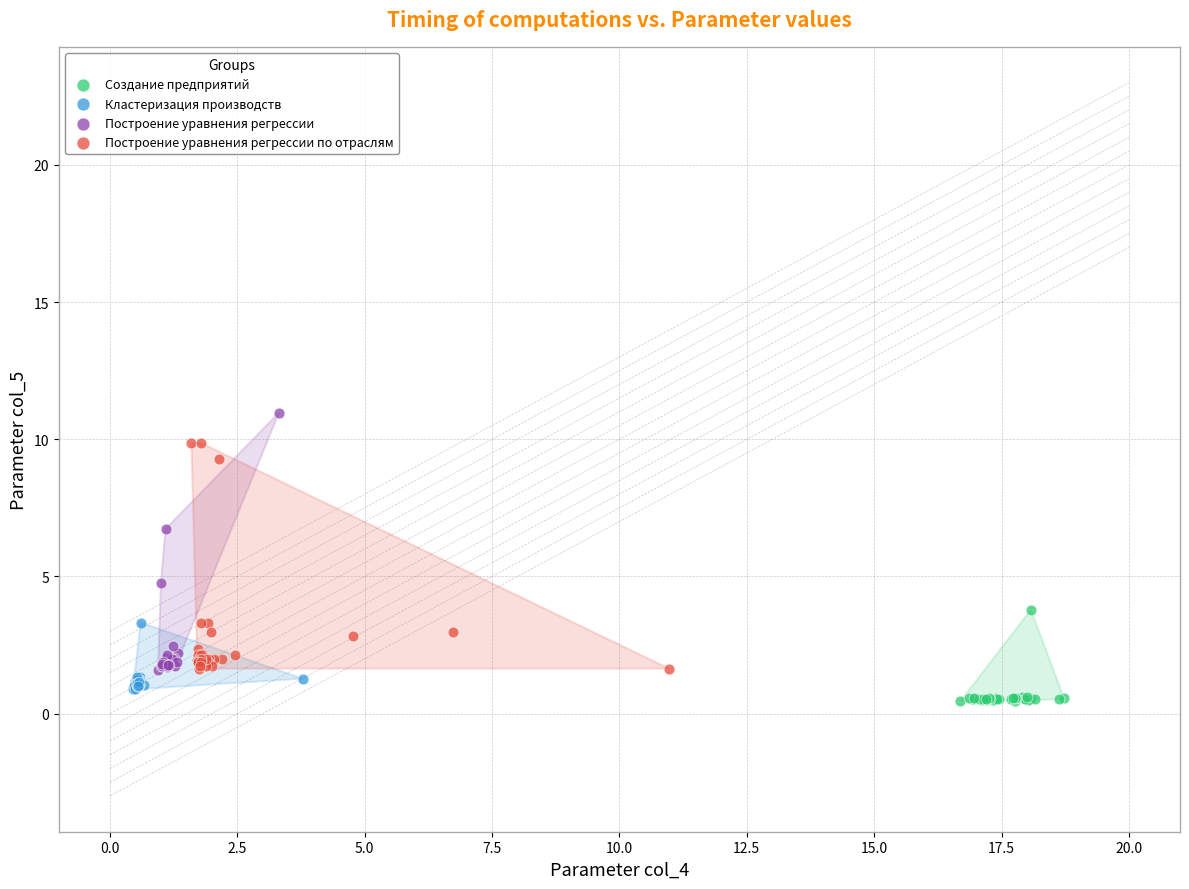

What are all the series names shown in the legend?

Создание предприятий, Кластеризация производств, Построение уравнения регрессии, Построение уравнения регрессии по отраслям